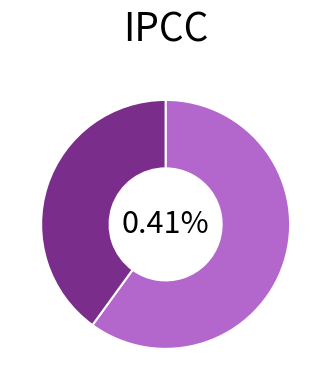

To the nearest percent, what percentage of the pie is Wrong_Entity_NonEvent_as_Event?

60%